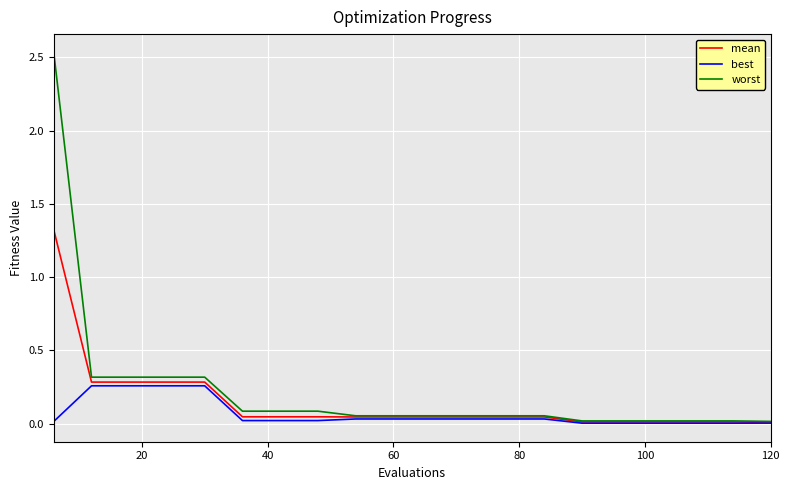

Which series has the largest range (max minus min)?

worst